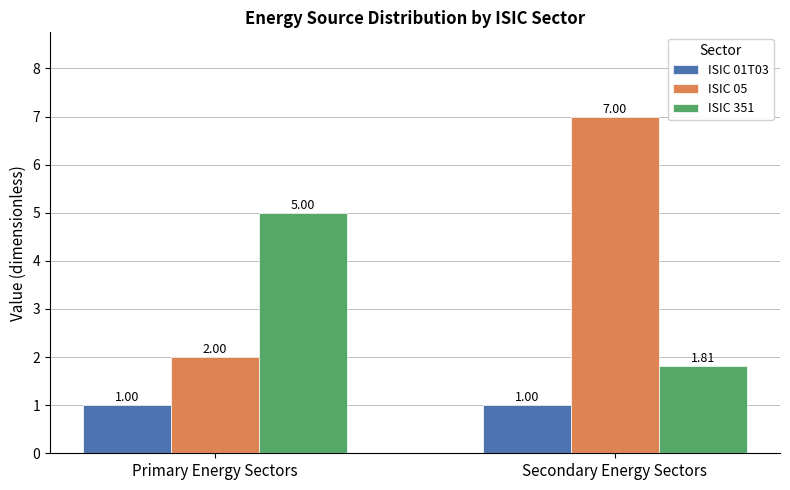

What position from the right is Primary Energy Sectors?

2